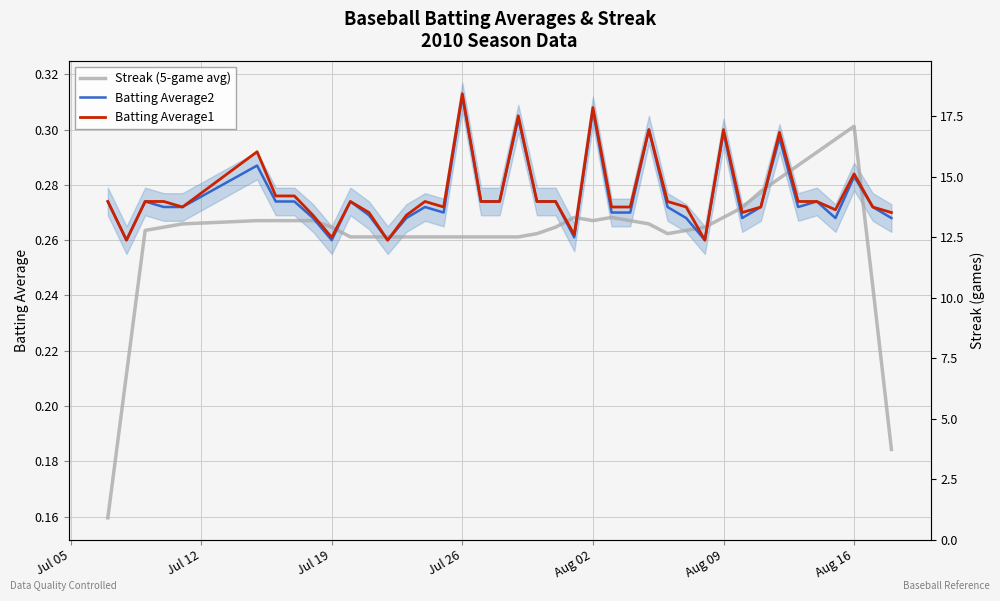

Rank the series by their maximum value, from highest to lowest.

Batting Average1, Batting Average2, Streak (5-game avg)